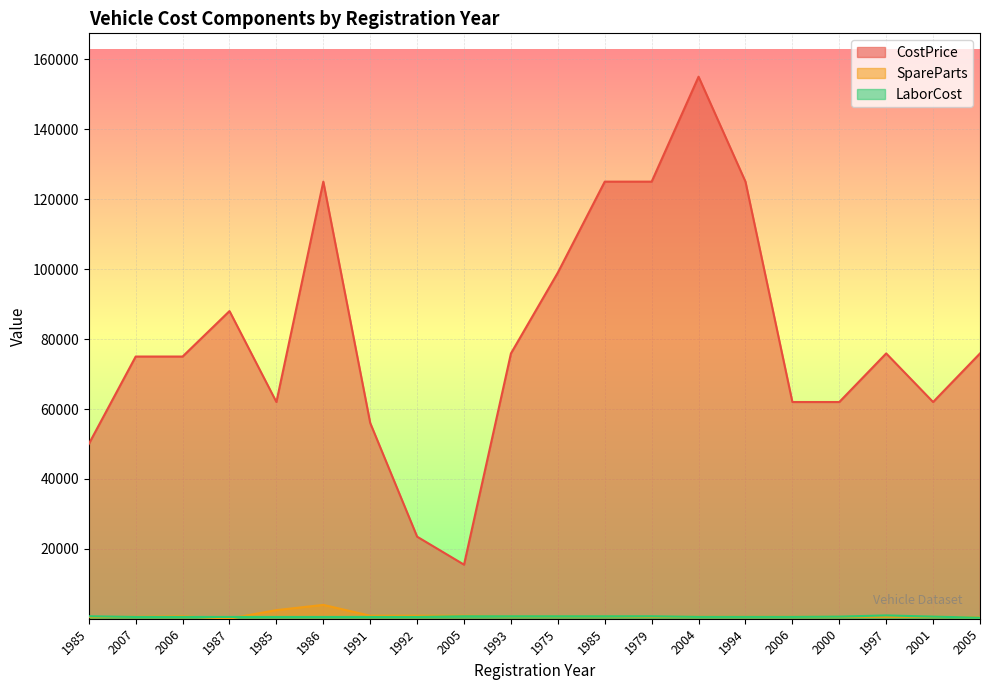

Rank the series at 1993 from highest to lowest value.

CostPrice, SpareParts, LaborCost